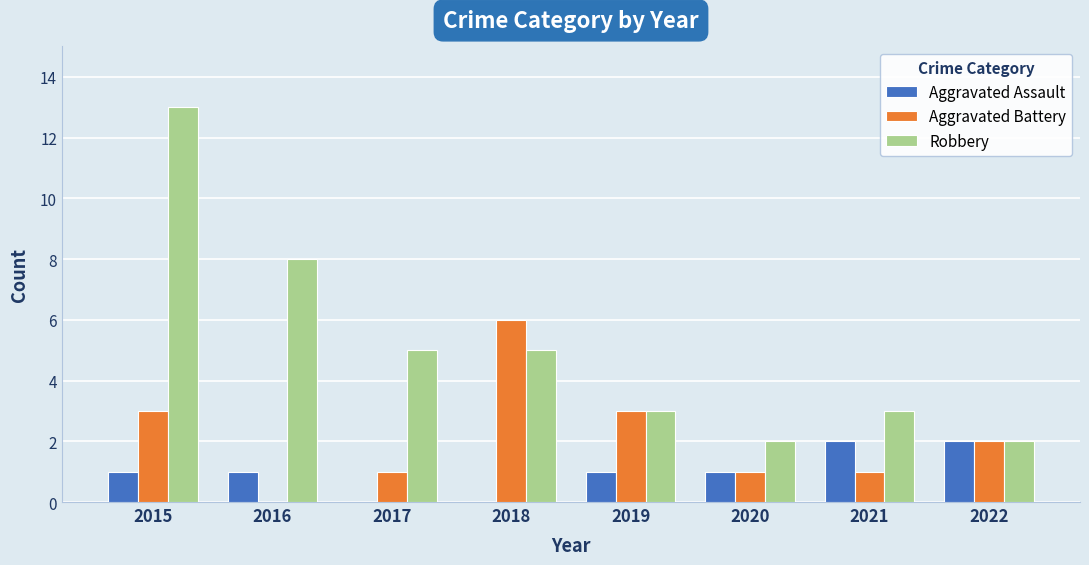

What is the highest value of the Robbery series?

13